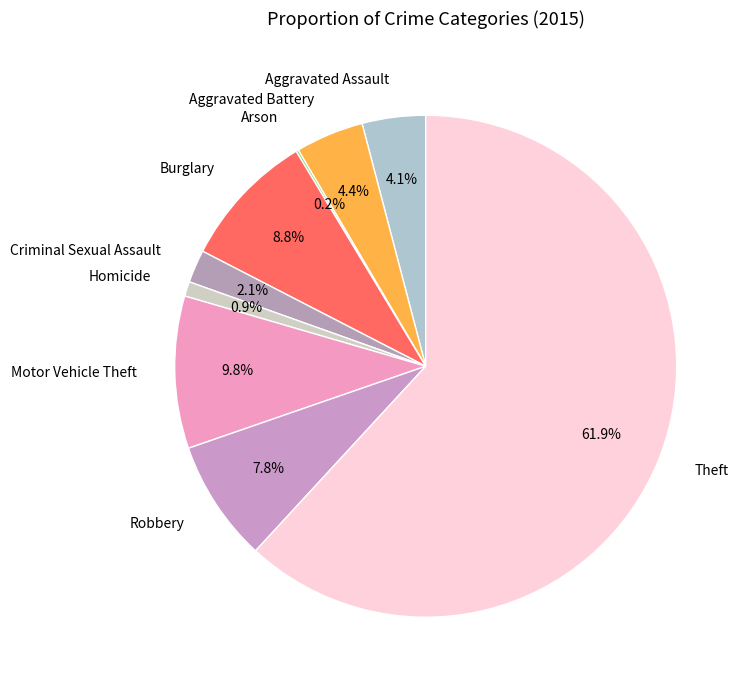

Is it true that Burglary is 17% of the pie?

False